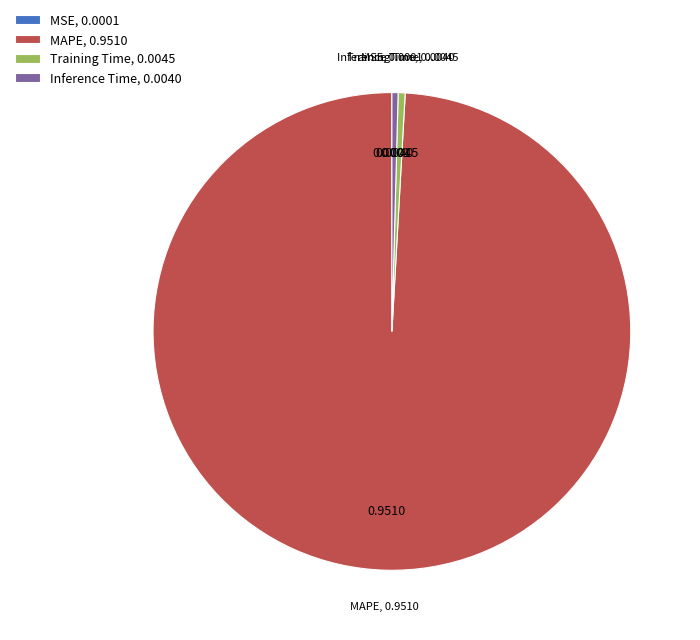

Do Inference Time, 0.0040 and MAPE, 0.9510 together represent more than half of the pie?

Yes